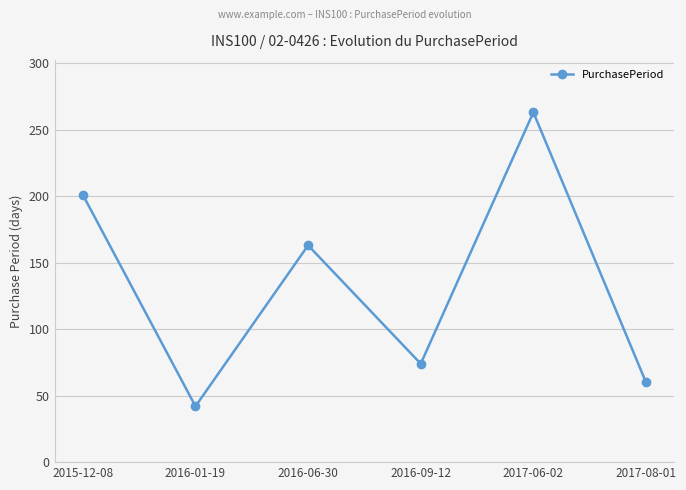

What is the minimum value shown in the chart?

42